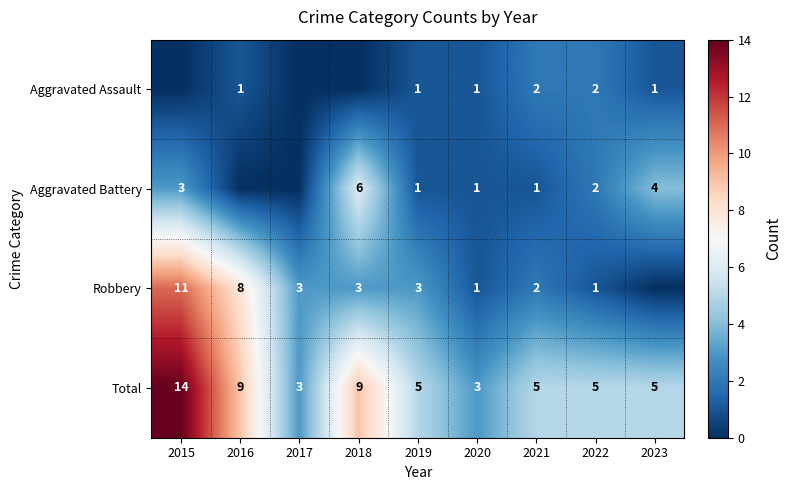

The Aggravated Battery series shows 1 at 2019. True or false?

True